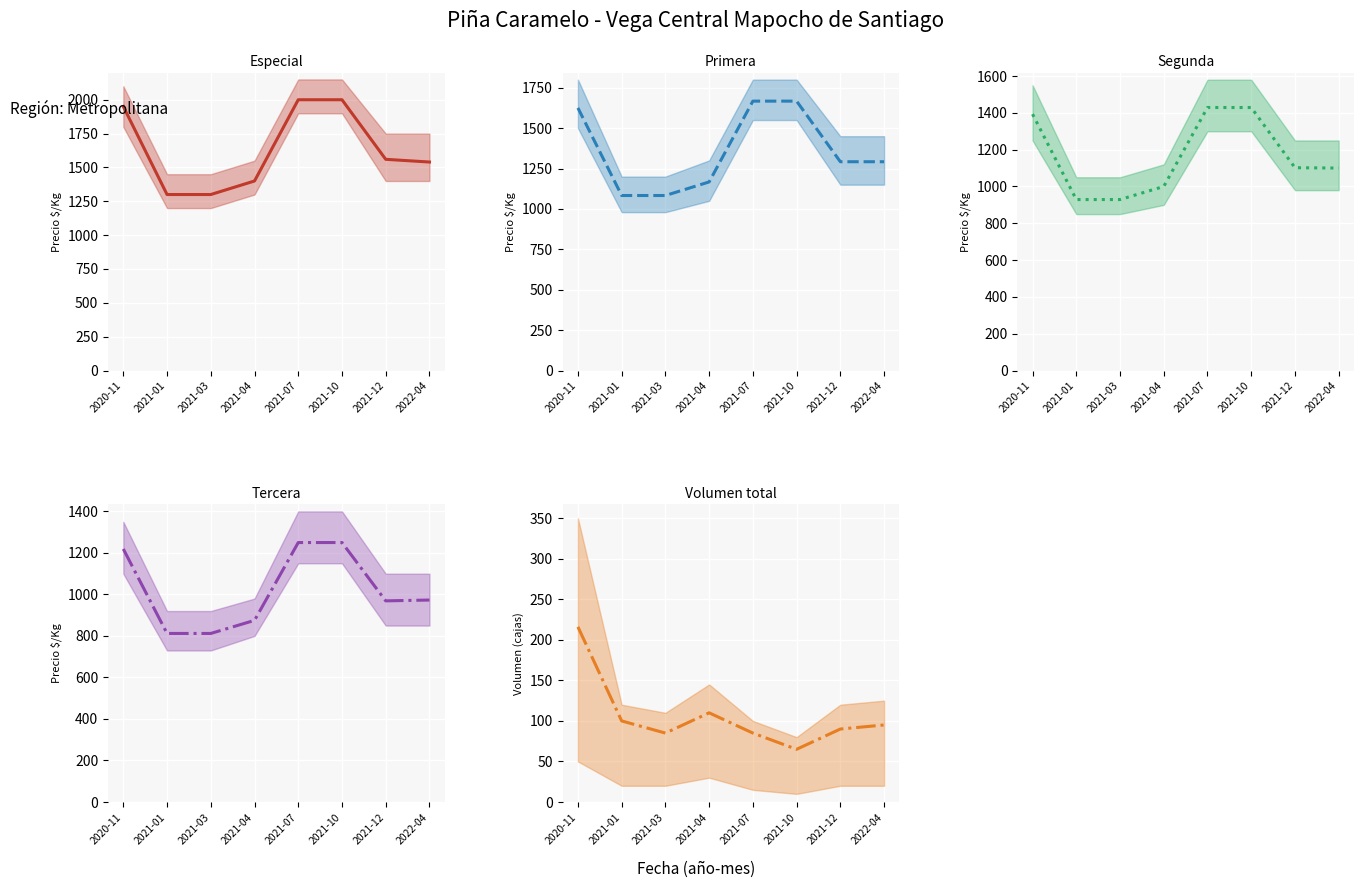

At 2022-04, list the series in order from smallest to largest.

Volumen, Tercera, Segunda, Primera, Especial